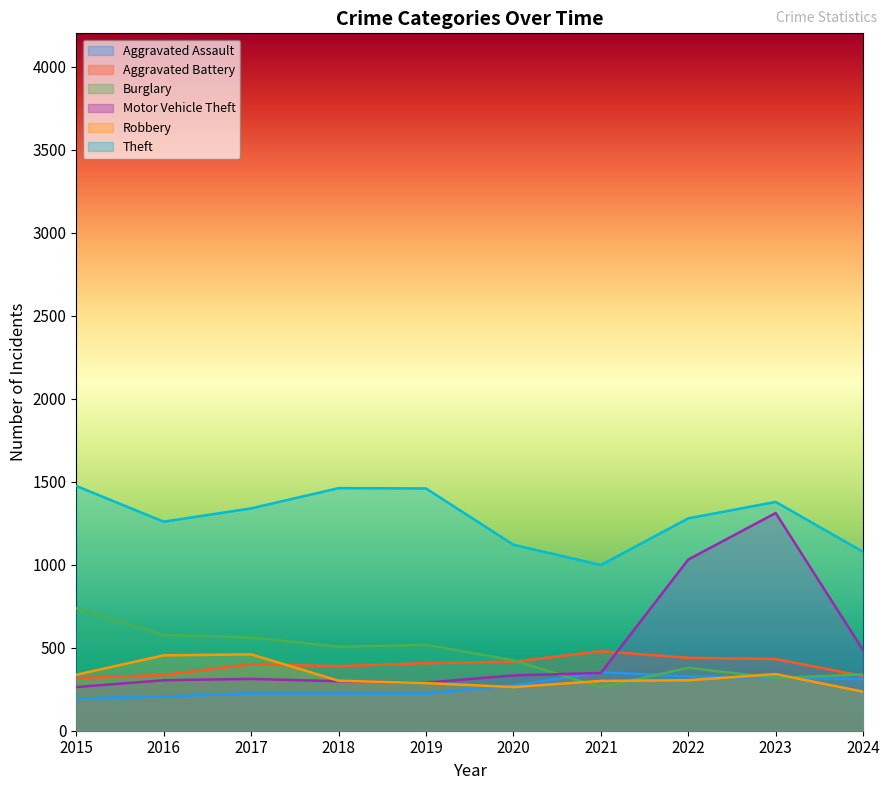

What is the total value across all series at 2020?

2830